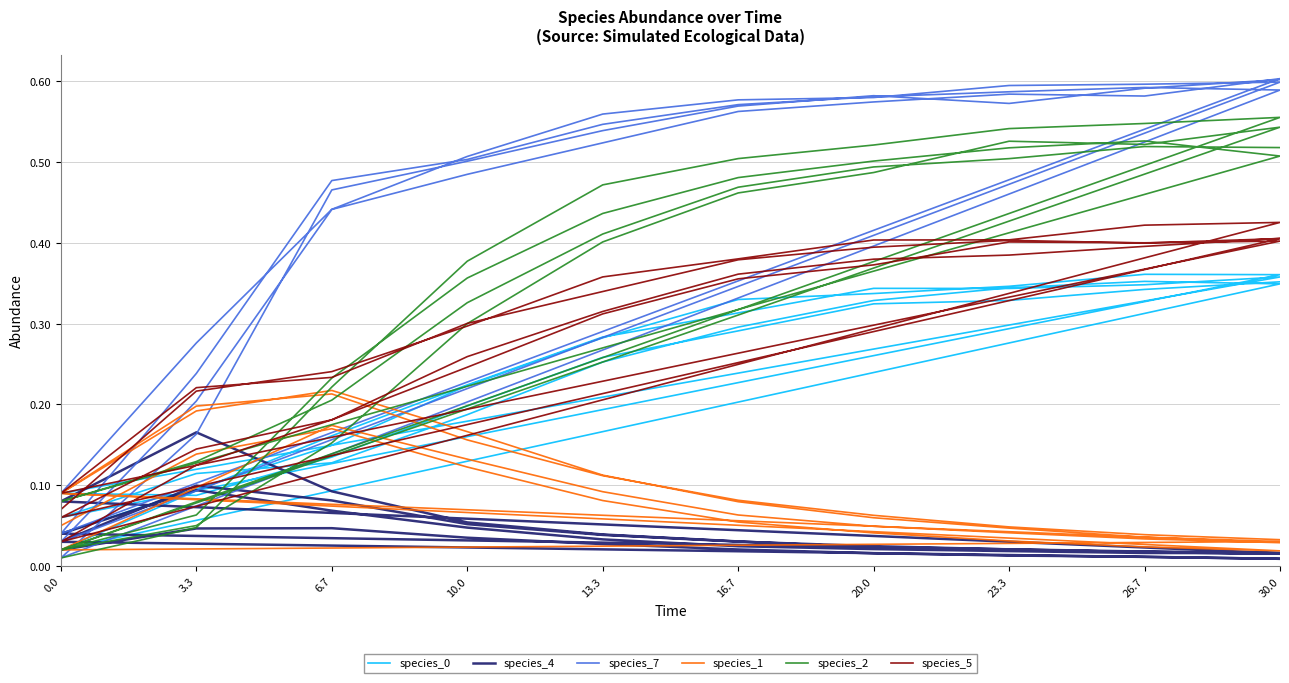

What value does the species_2 series have at 23.3?

0.5